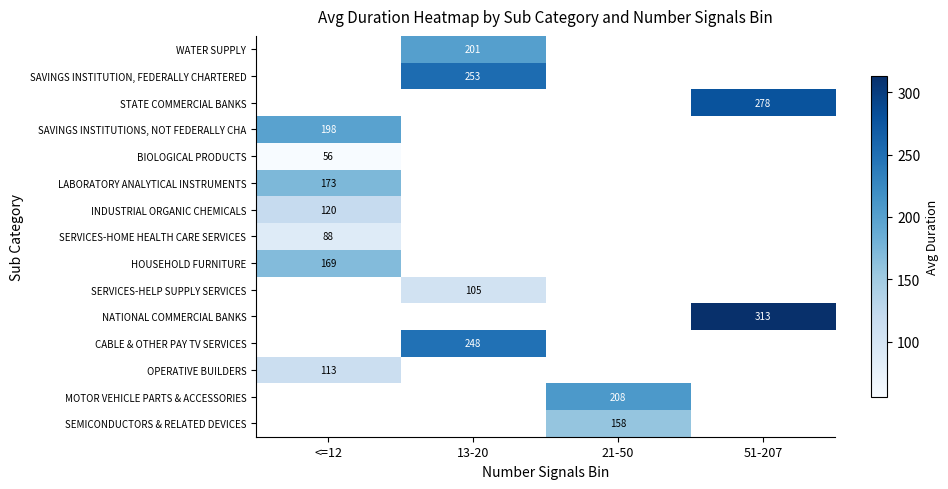

True or false: CABLE & OTHER PAY TV SERVICES has a value of 248 at 13-20.

True